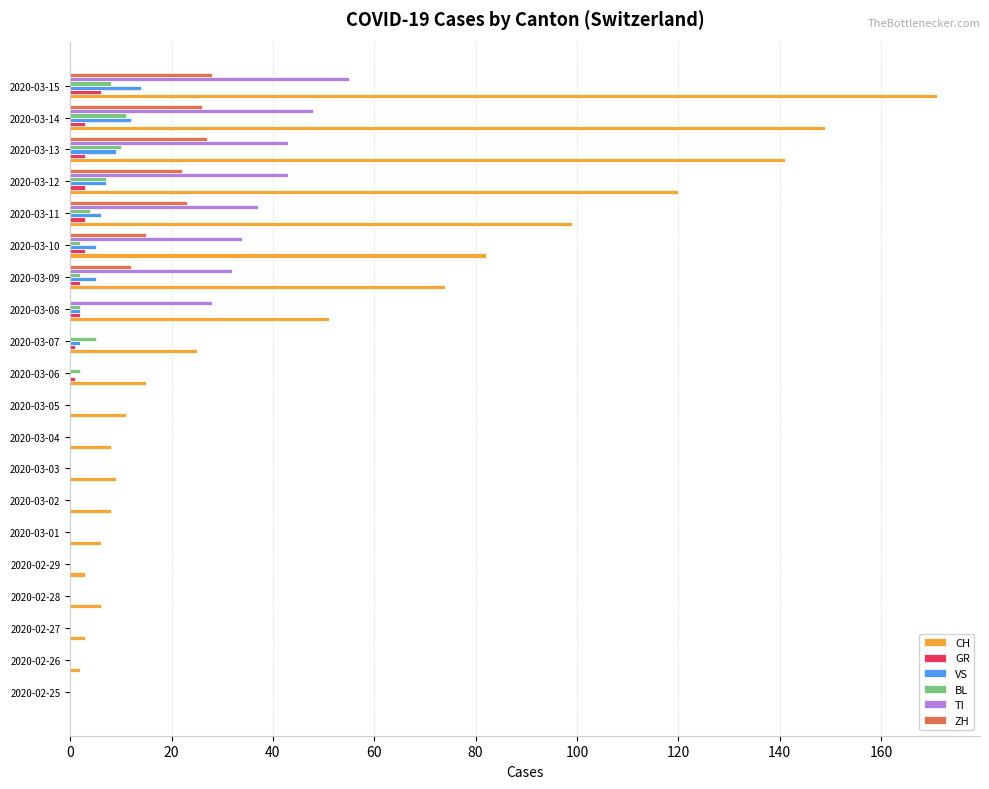

What is the sum of all GR values?

27